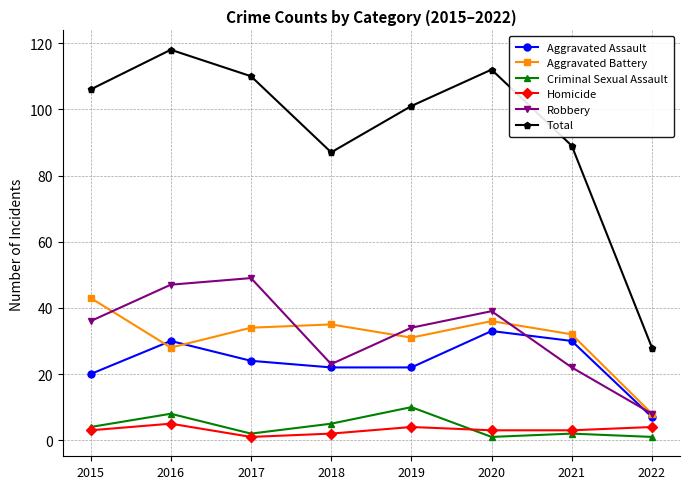

True or false: Robbery and Aggravated Assault cross at least once.

True